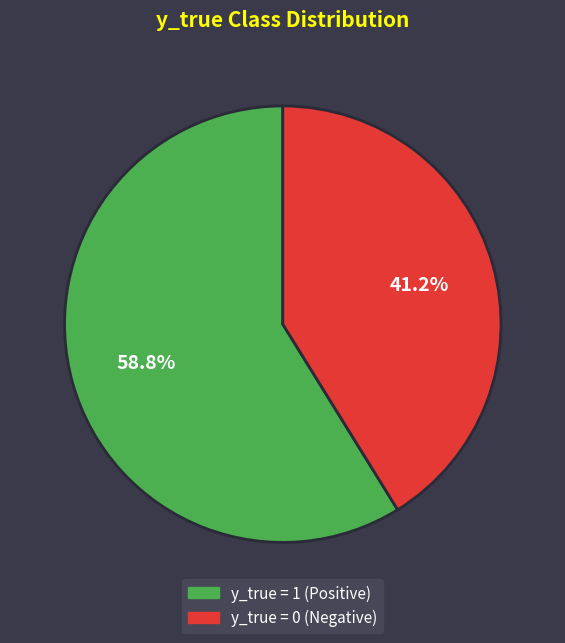

True or false: y_true = 1 accounts for 45% of the total.

False